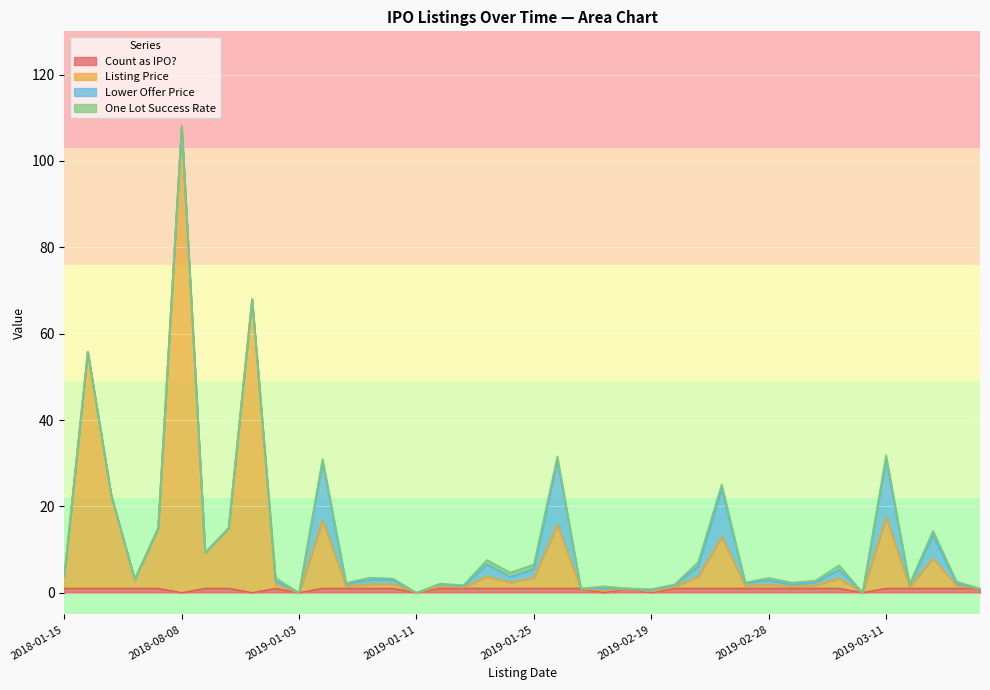

Between 2019-02-28 and 2019-02-04, which is larger?

2019-02-28